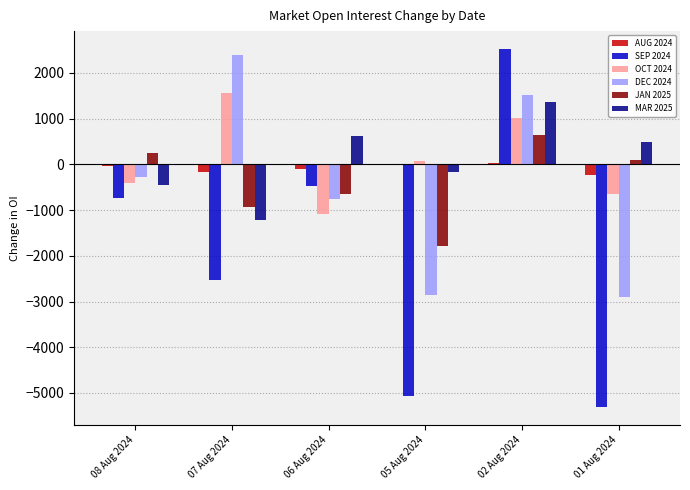

What is the total value across all series at 07 Aug 2024?

-895